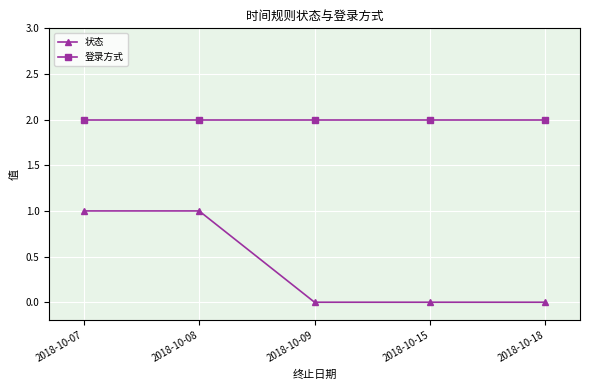

Between 2018-10-08 and 2018-10-15, which series saw the biggest shift?

状态